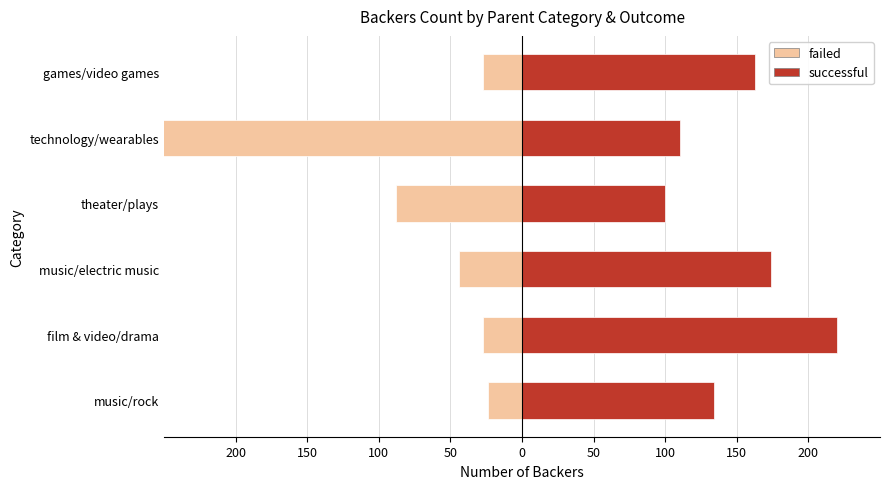

What are all the series names shown in the legend?

failed, successful